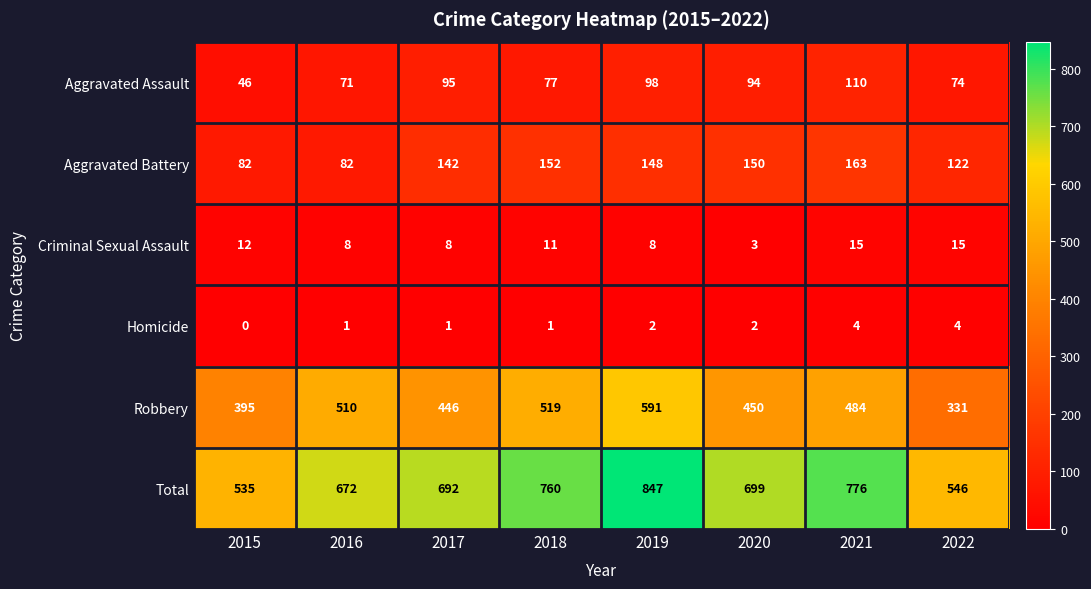

How many Criminal Sexual Assault values are between 8 and 15?

7